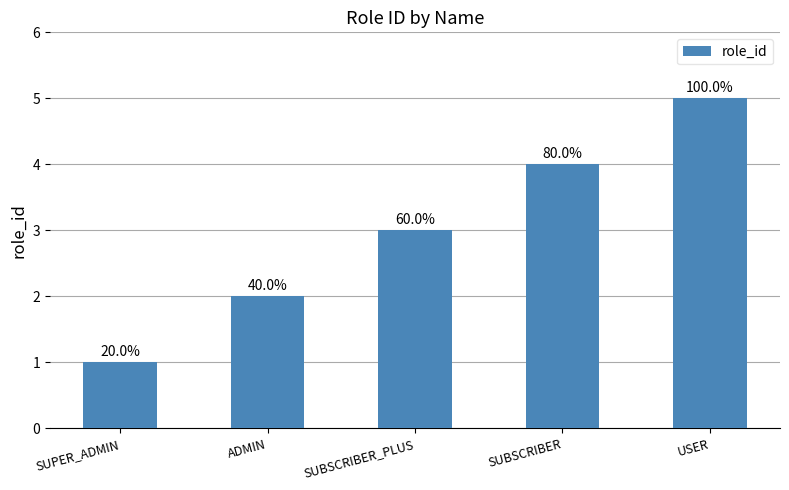

What is the difference between the second highest and minimum values?

3